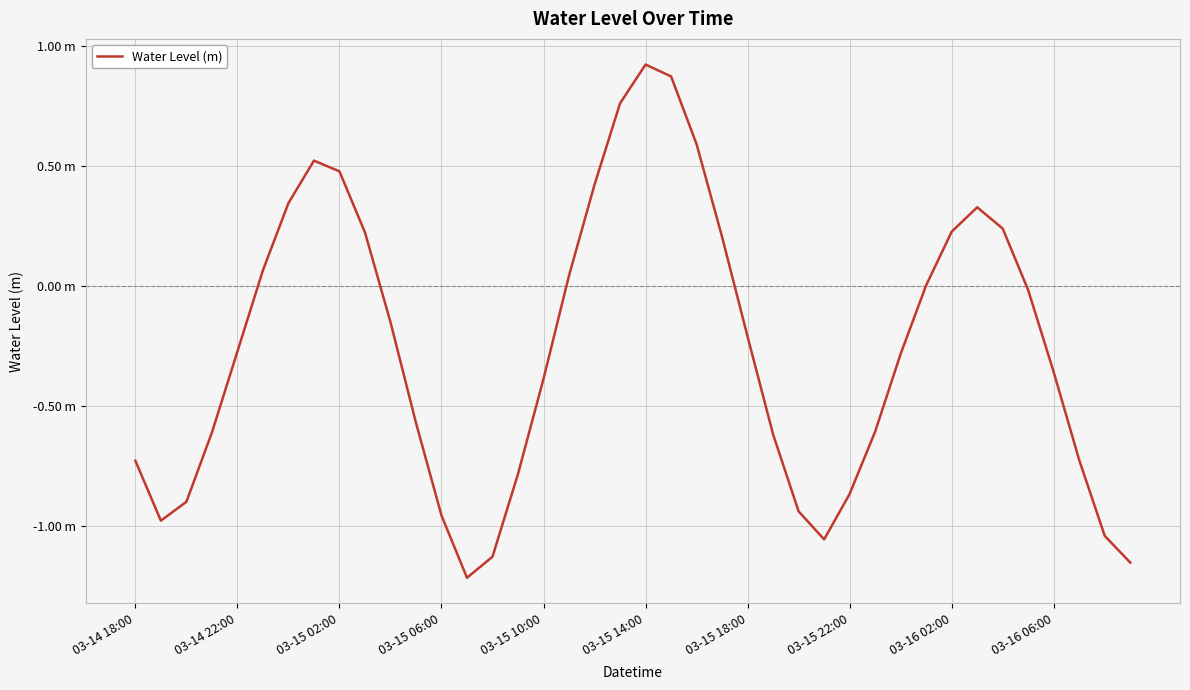

Is this an area chart (filled region under the line)?

No